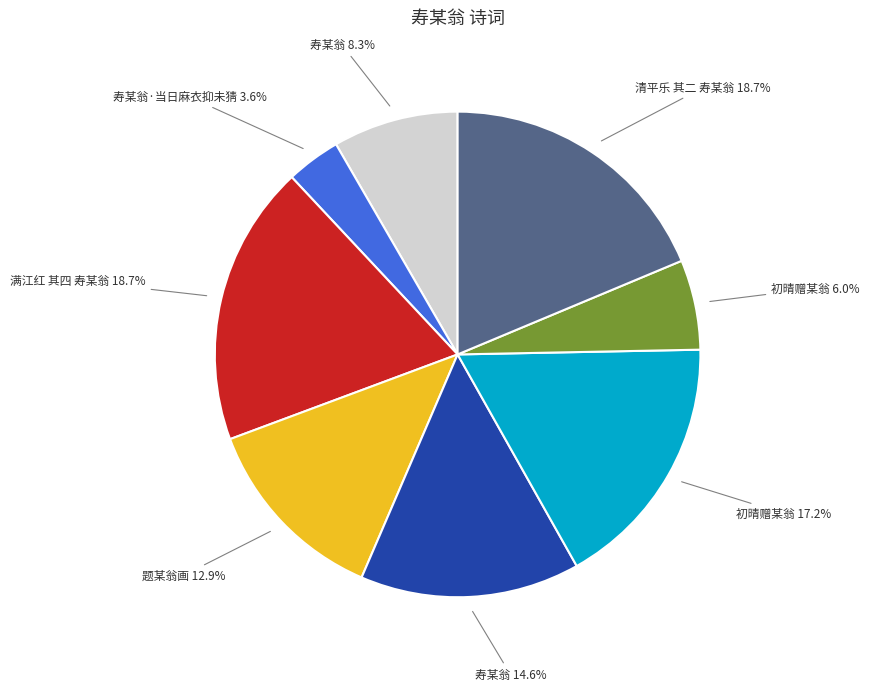

To the nearest percent, what is the average slice percentage?

12%